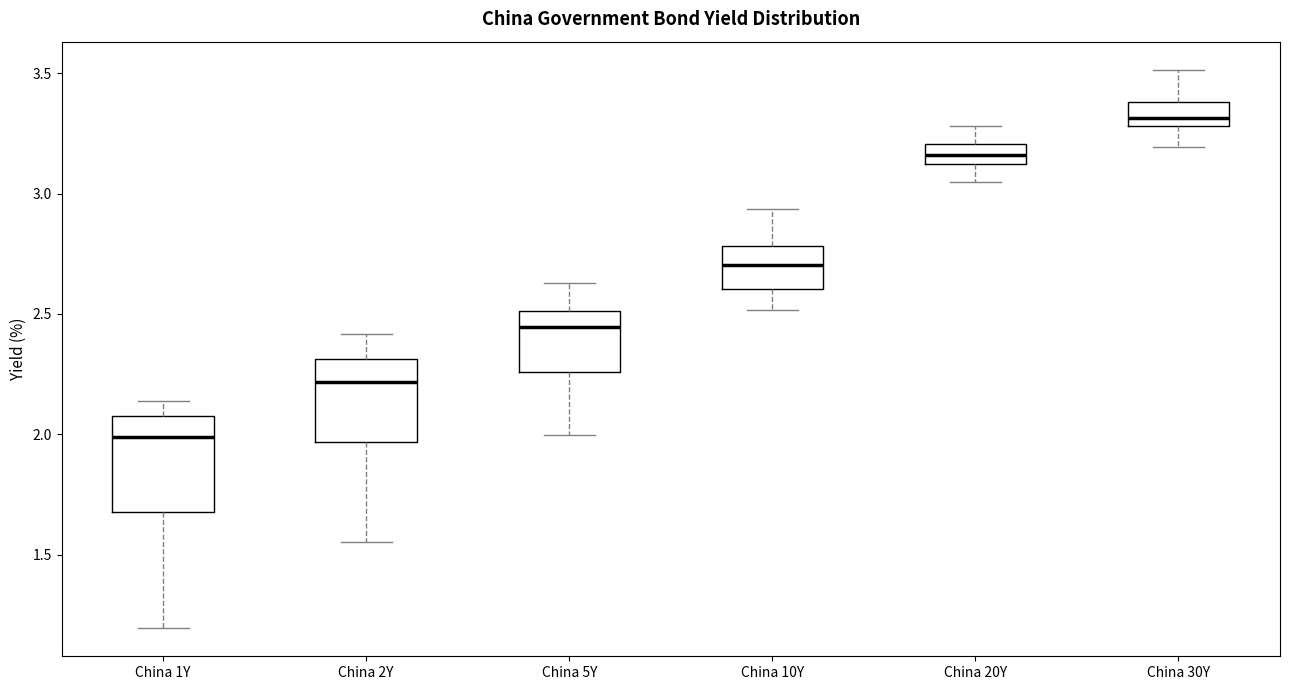

Which box is the tallest, from its lower edge to its upper edge?

China 1Y